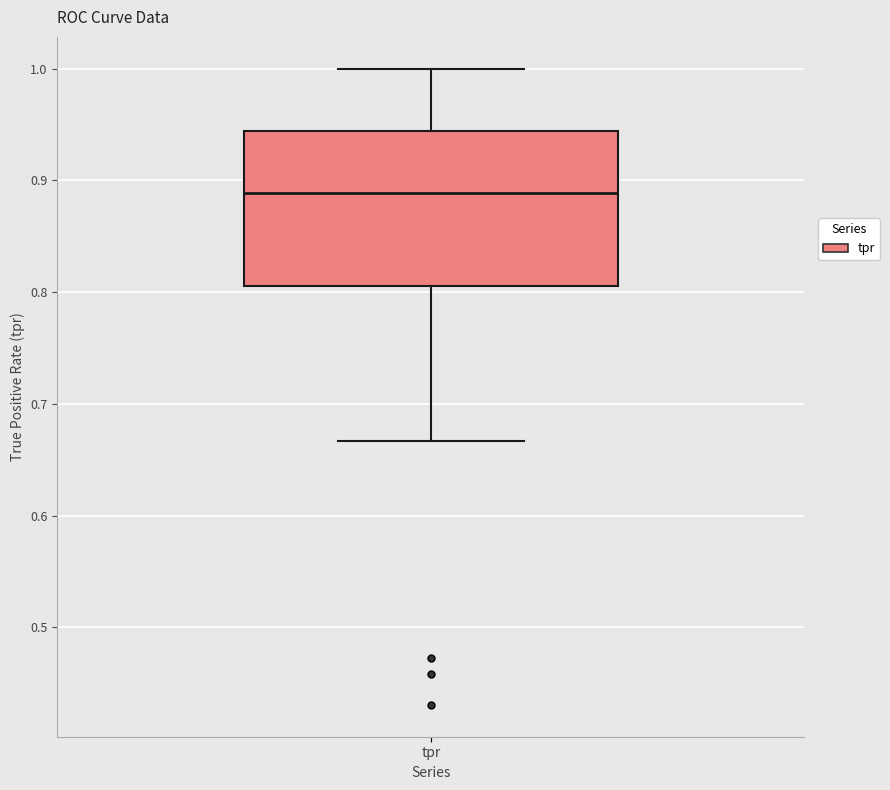

Where does the upper whisker of the box for tpr end on the y-axis? The values are not printed on the chart, so give them approximately, as read against the axis.

1.00